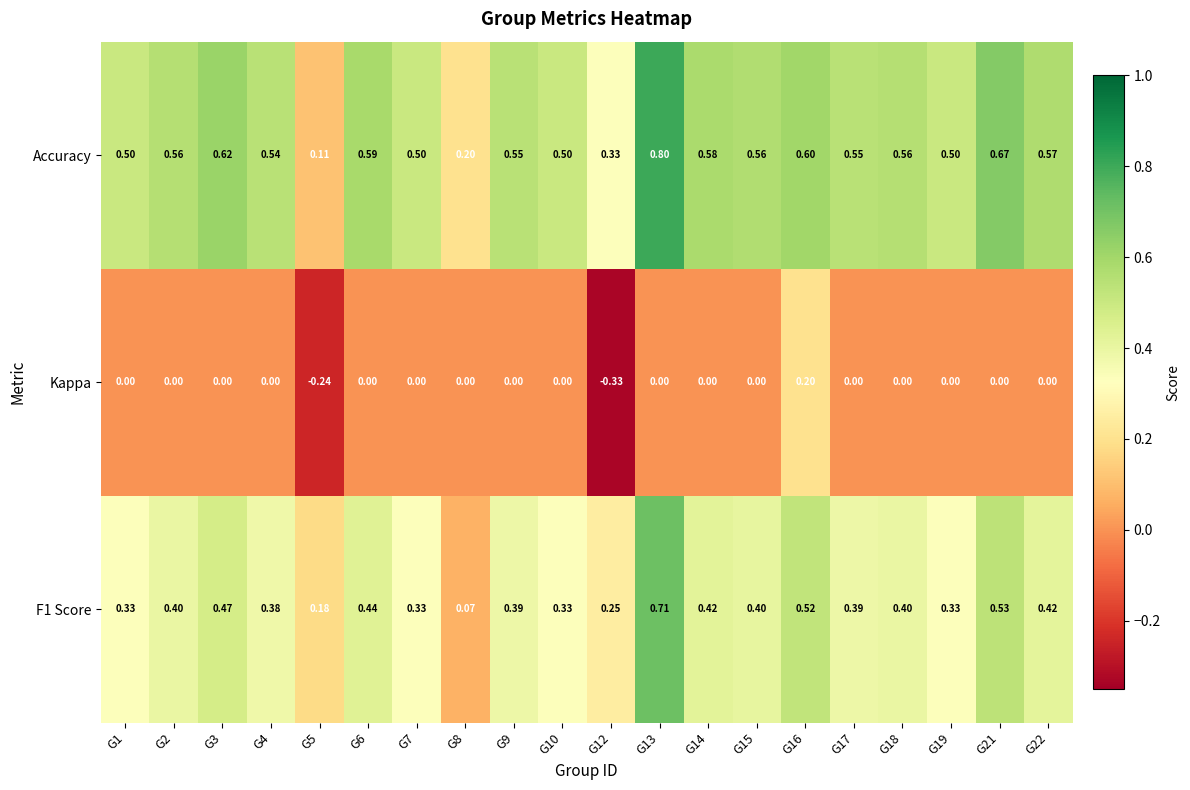

Which series has the largest range (max minus min)?

Accuracy